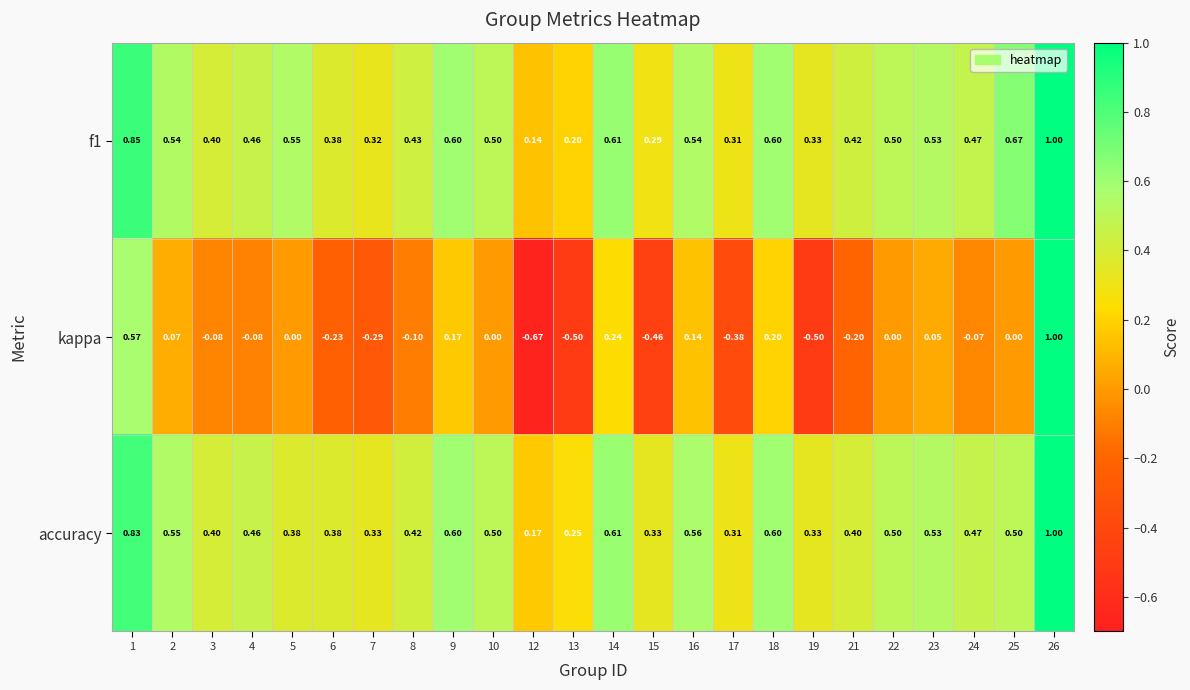

Which series changed the most between 7 and 16?

kappa